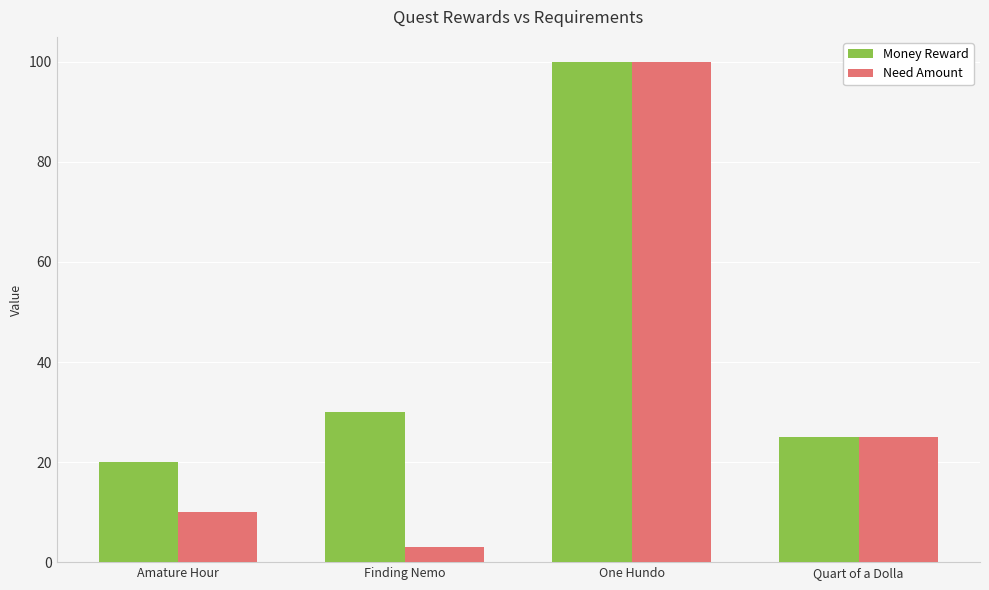

What is the sum of all Money Reward values?

175